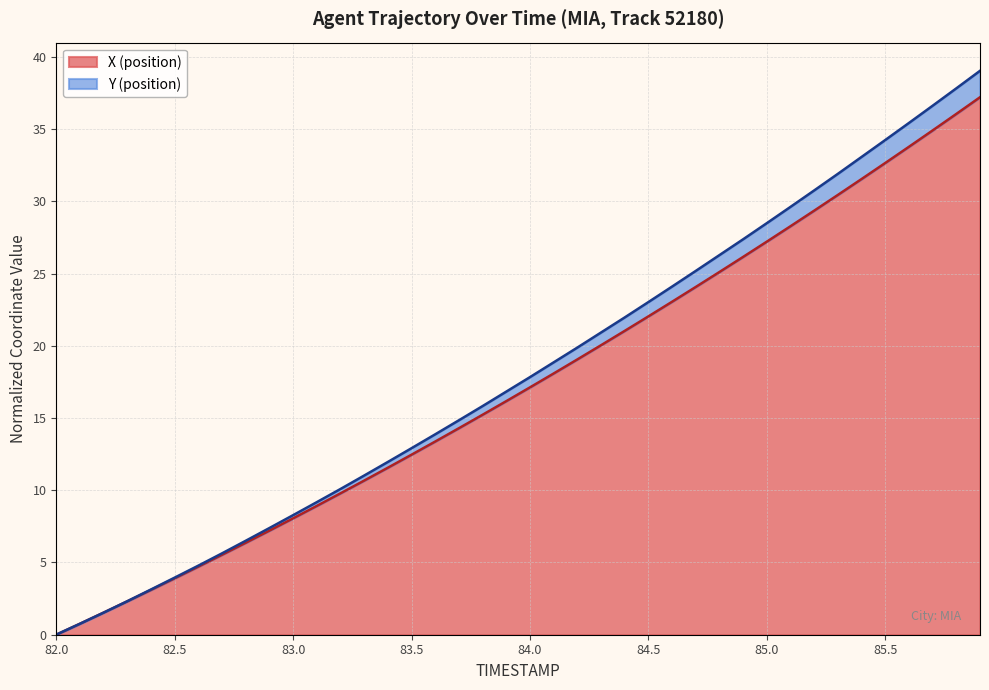

The value of Y at 85.9 is 39.0. True or false?

True